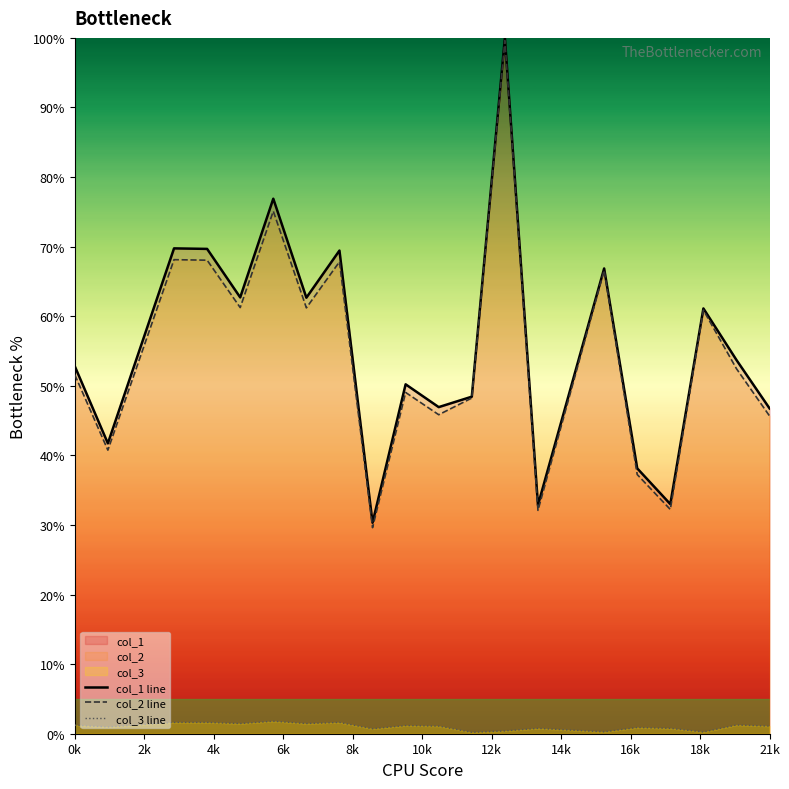

True or false: col_1 line and col_3 line cross at least once.

False